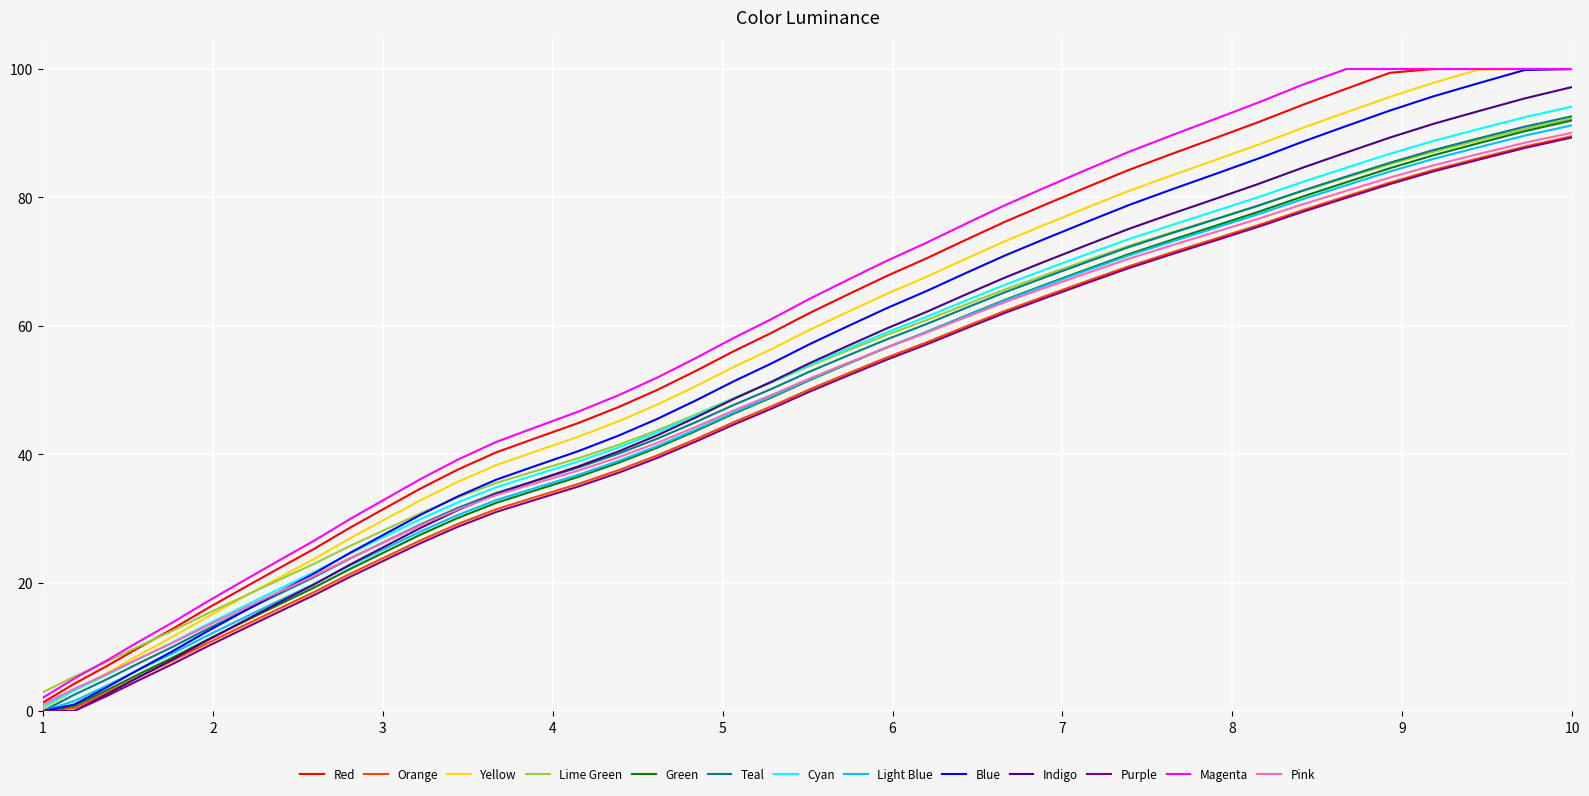

What is the maximum value for Pink?

90.1